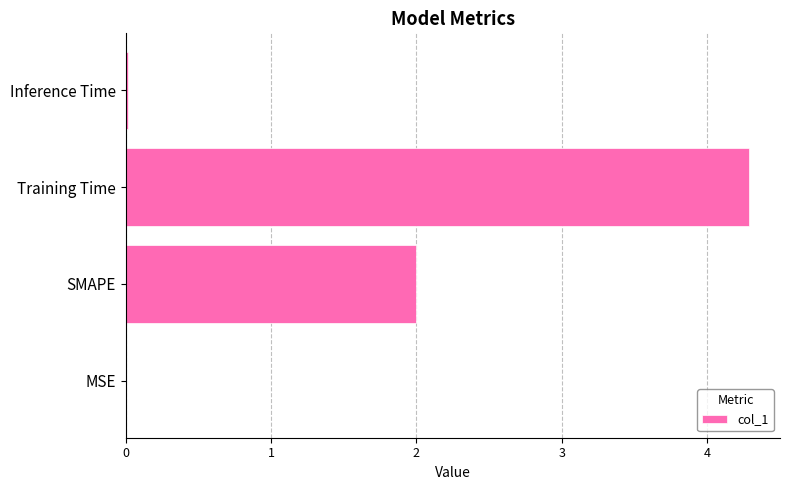

Is it true that the value at Training Time is 6.5?

False